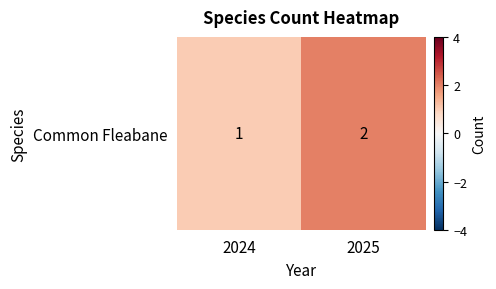

List the labels in order of value, largest first.

2025, 2024